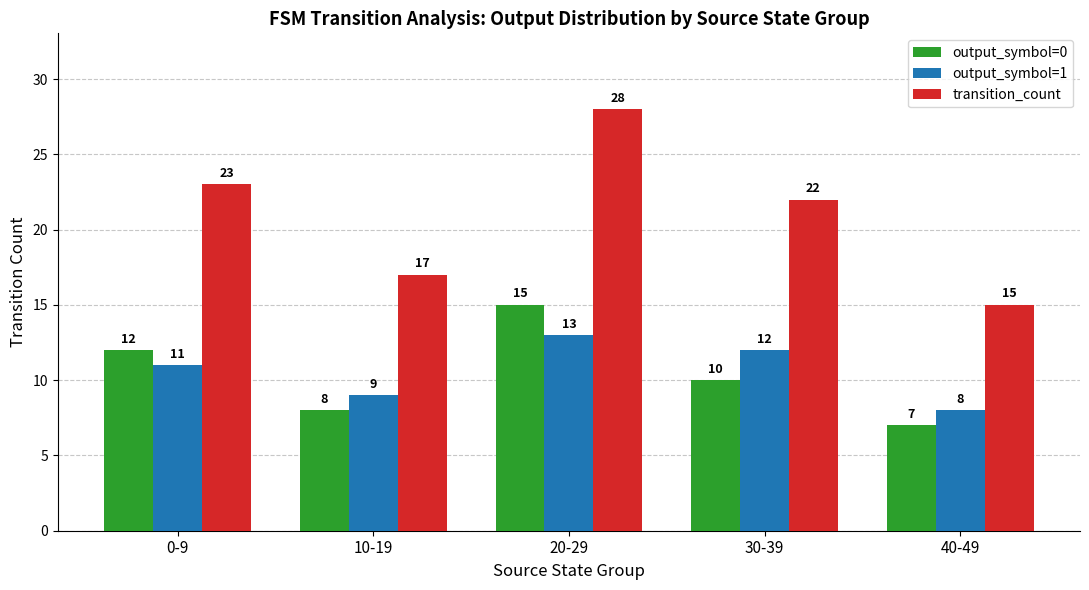

What is the difference between the second highest and second lowest values in the transition_count series?

6